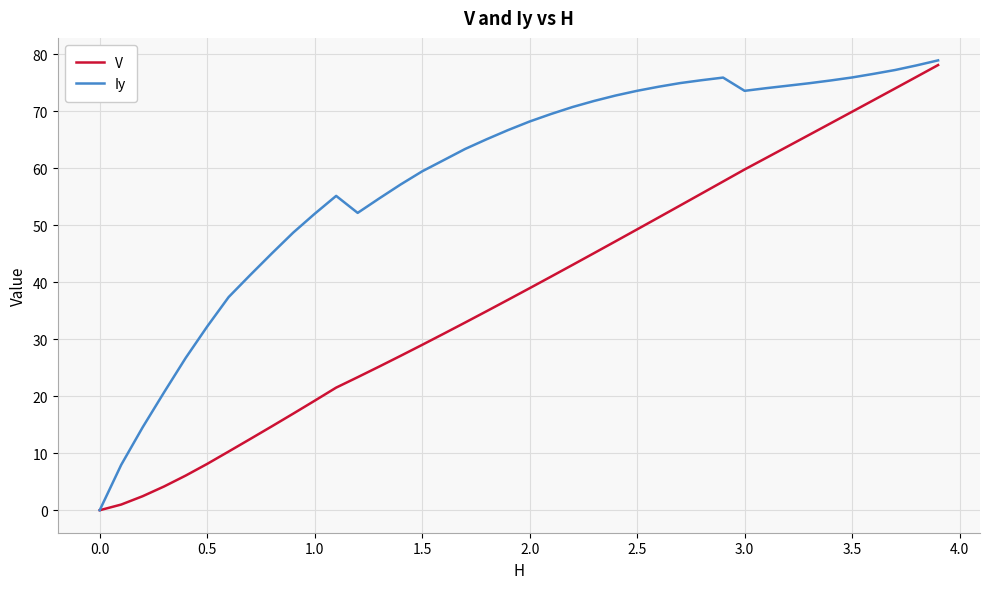

Which series has the largest total across all categories?

Iy